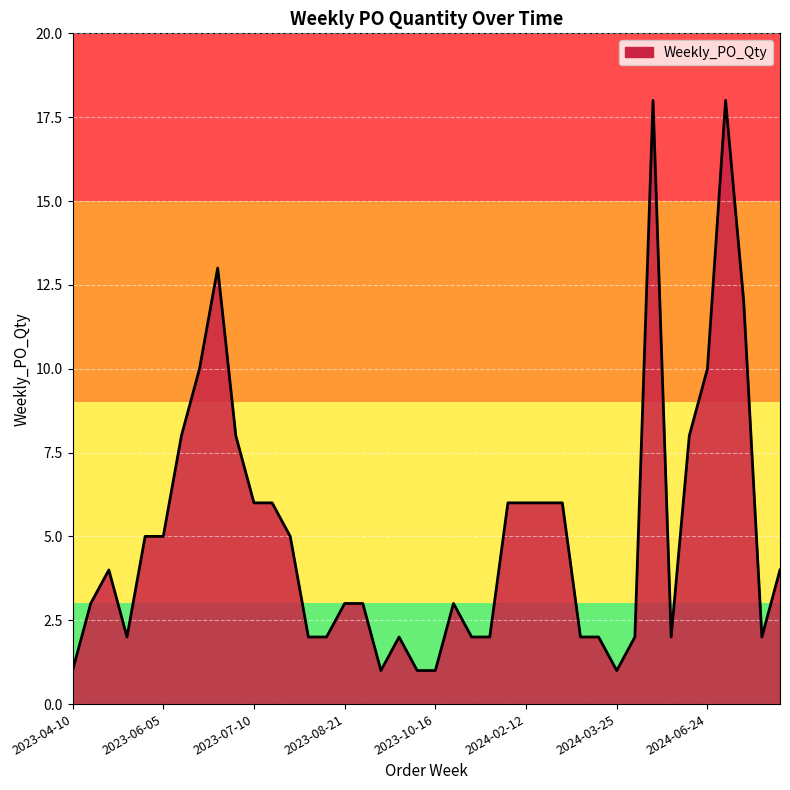

What is the difference between the maximum and minimum values?

17